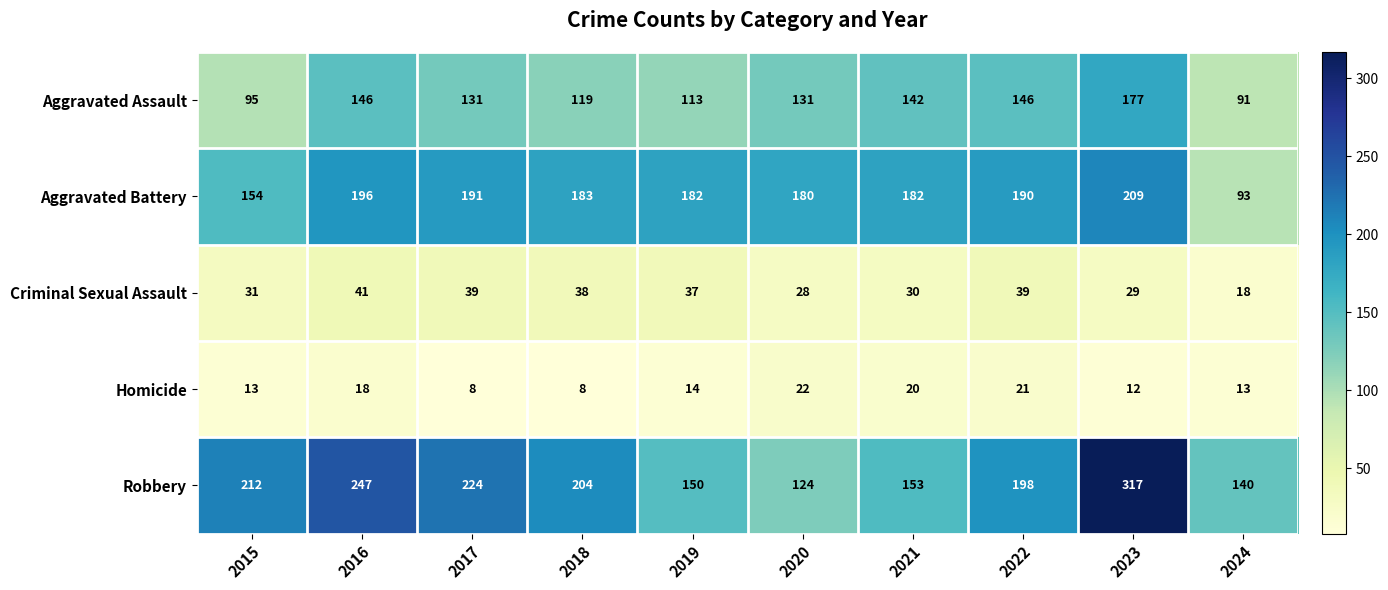

Where is Criminal Sexual Assault nearest to the value 29?

2023